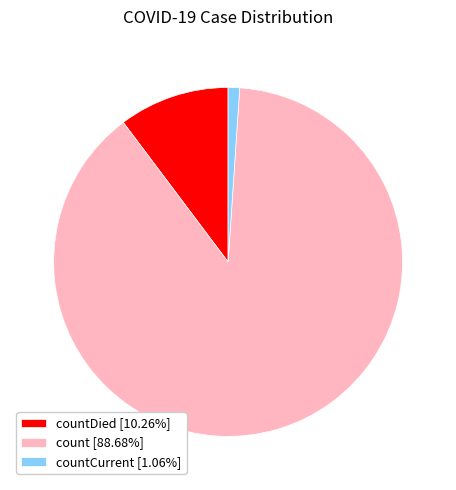

How many slices are in this pie chart?

3